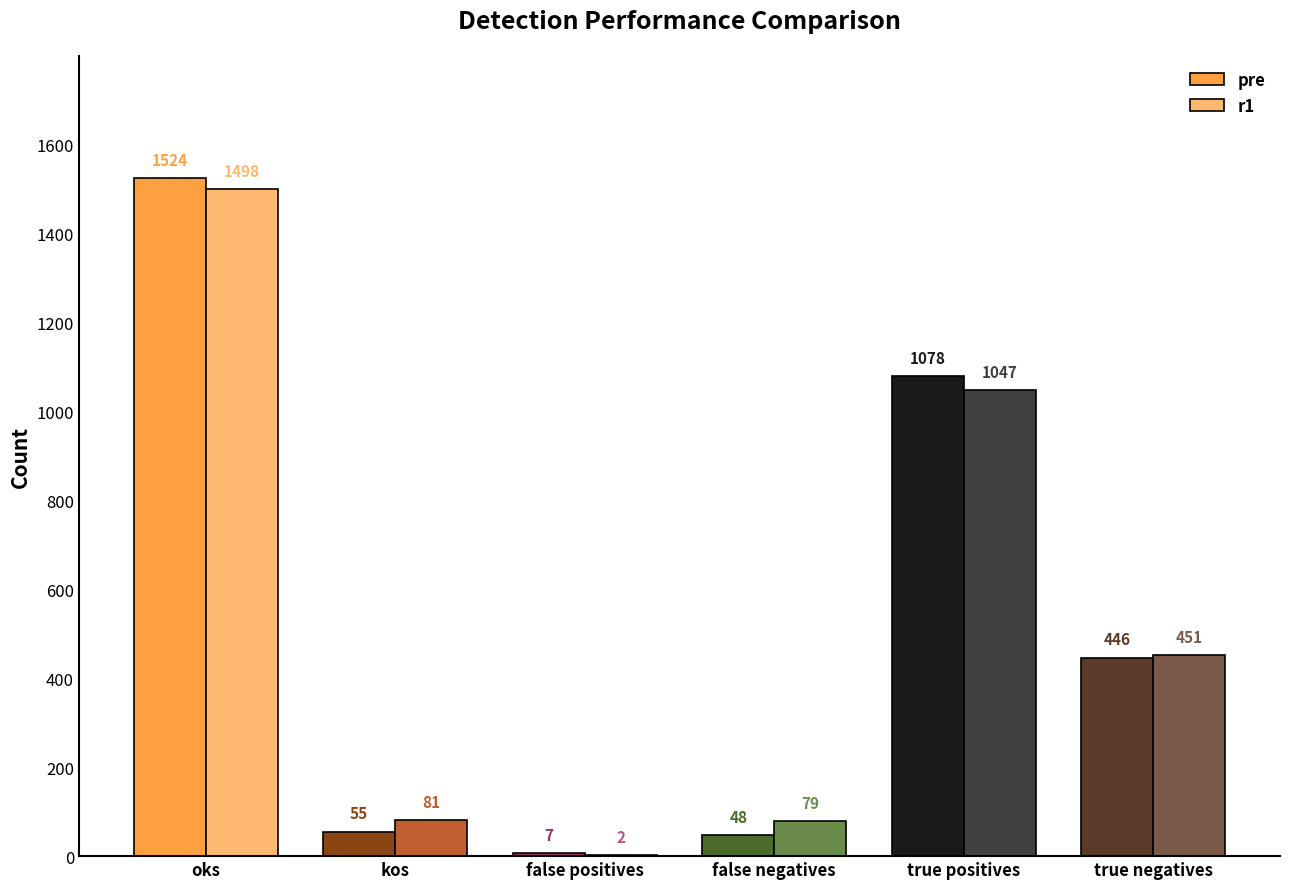

How many groups of bars are there?

6